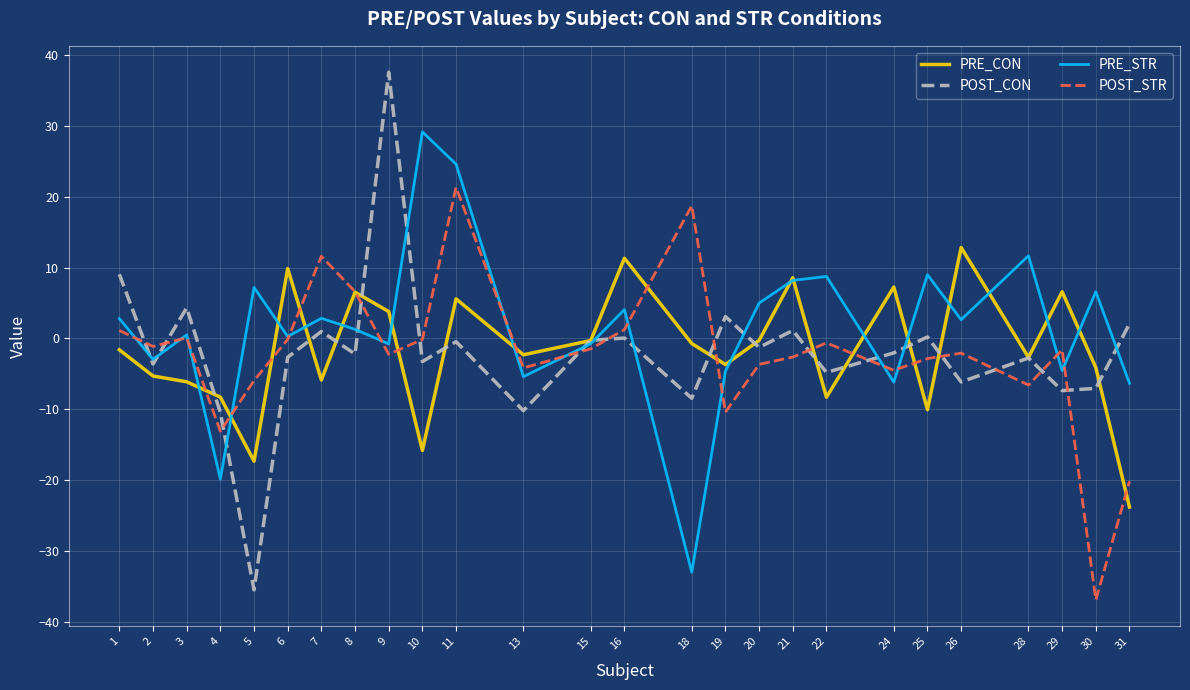

True or false: POST_STR and POST_CON cross at least once.

True